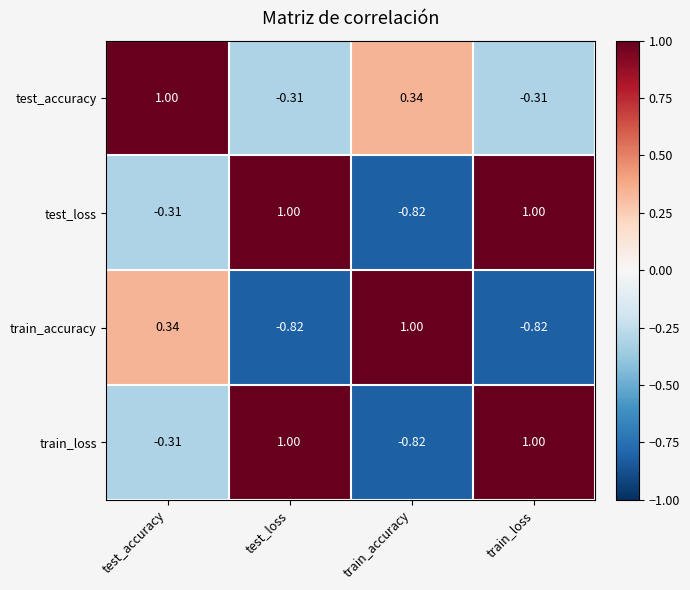

Is the value of train_accuracy at test_loss greater than the value of test_loss at test_loss?

No